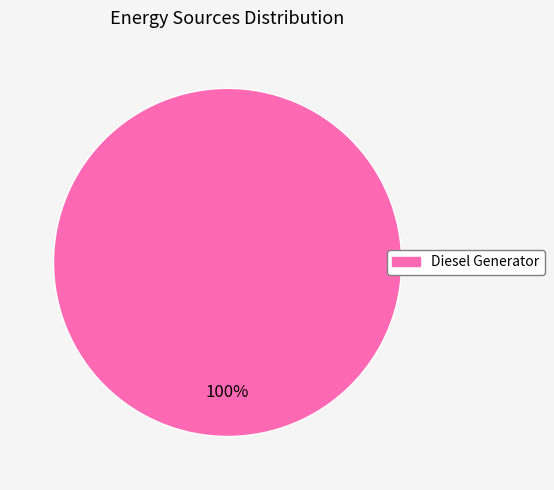

Is there any slice that represents more than half of the pie?

Yes